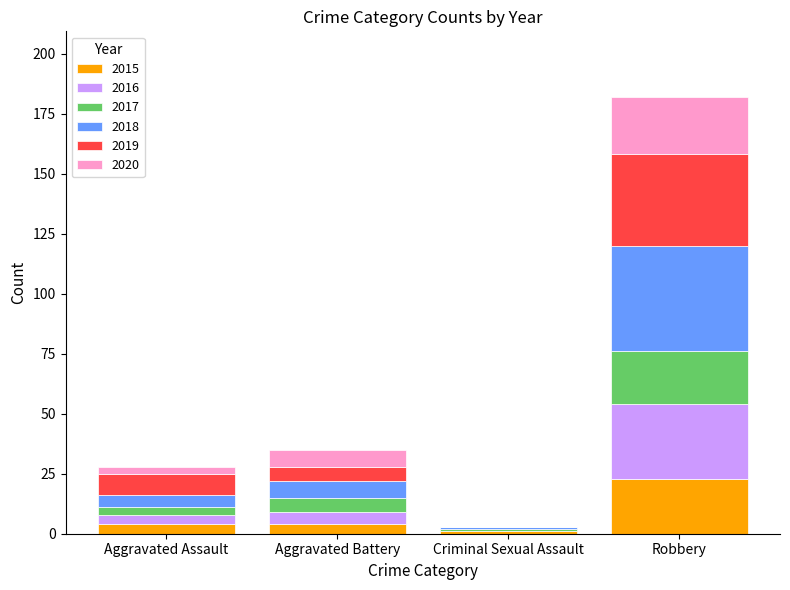

How many categories are shown in the chart?

4